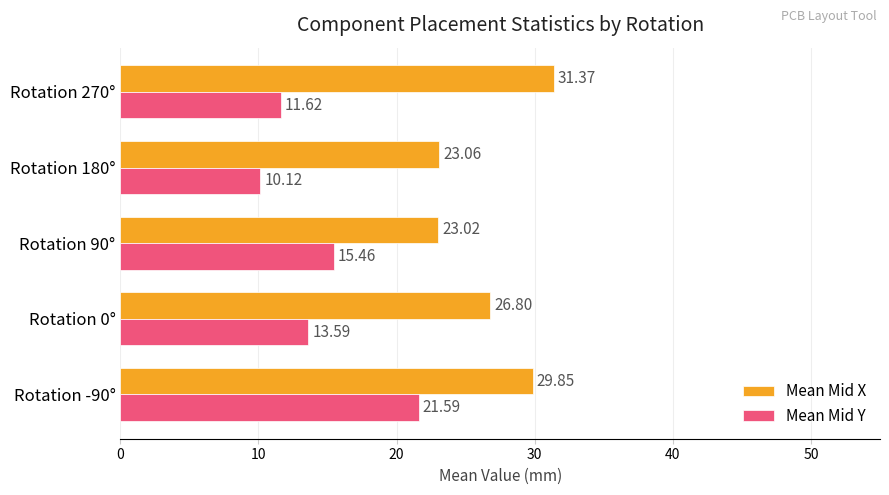

How many values in the Mean Mid Y series are below 13?

2